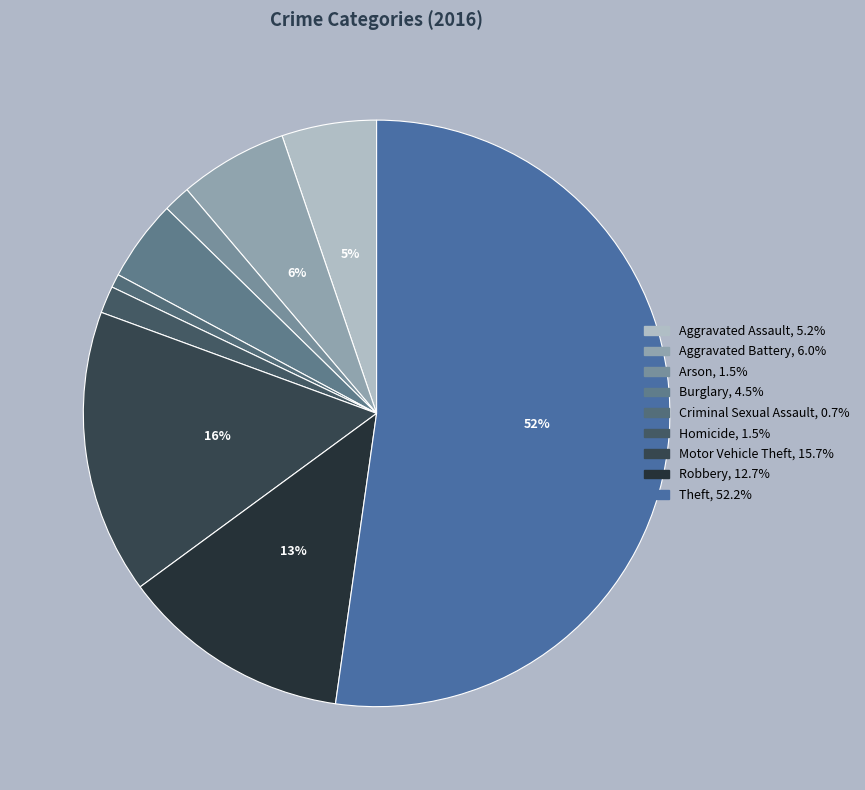

Does Theft account for over 50% of the chart?

Yes